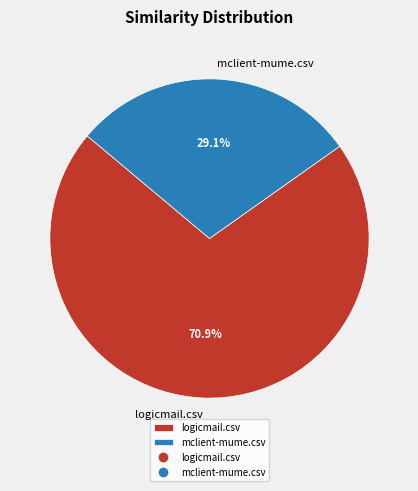

What percentage do mclient-mume.csv and logicmail.csv together represent?

100.0%